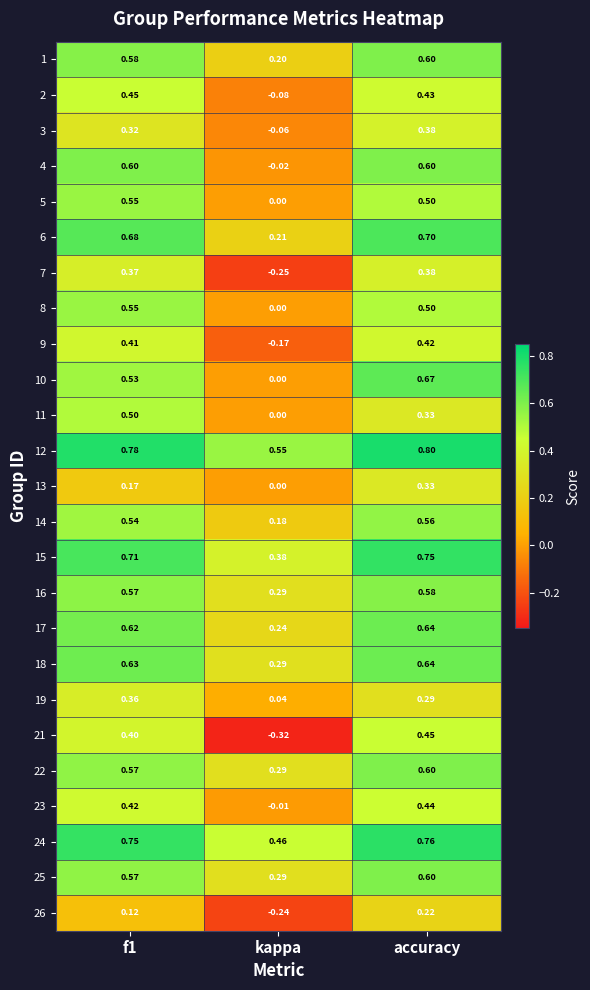

Which series has the widest spread of values?

21